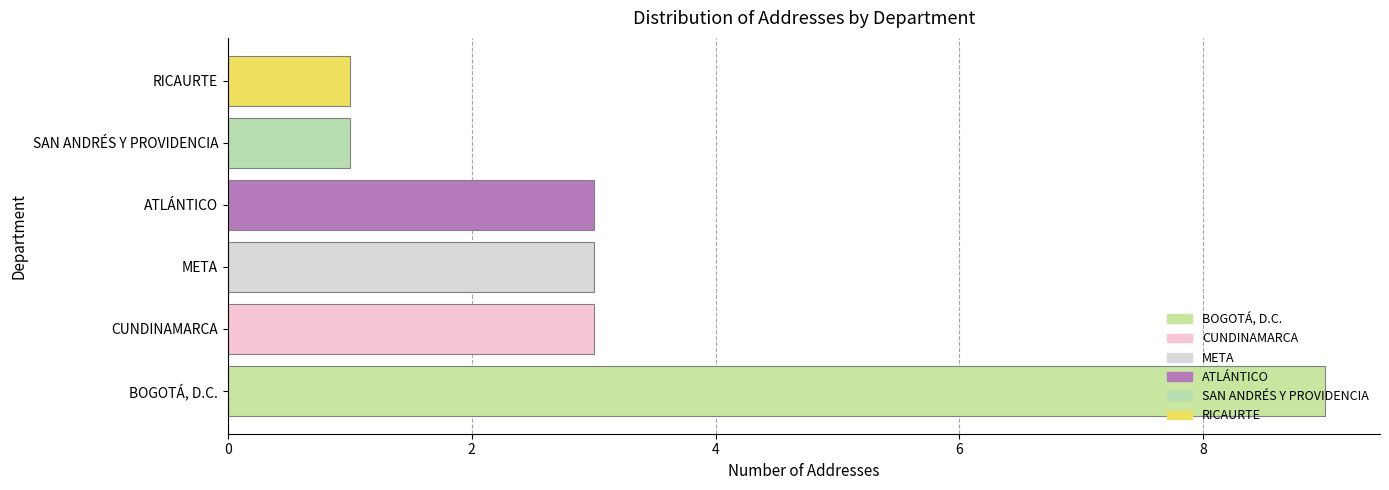

What is the sum of all values?

20